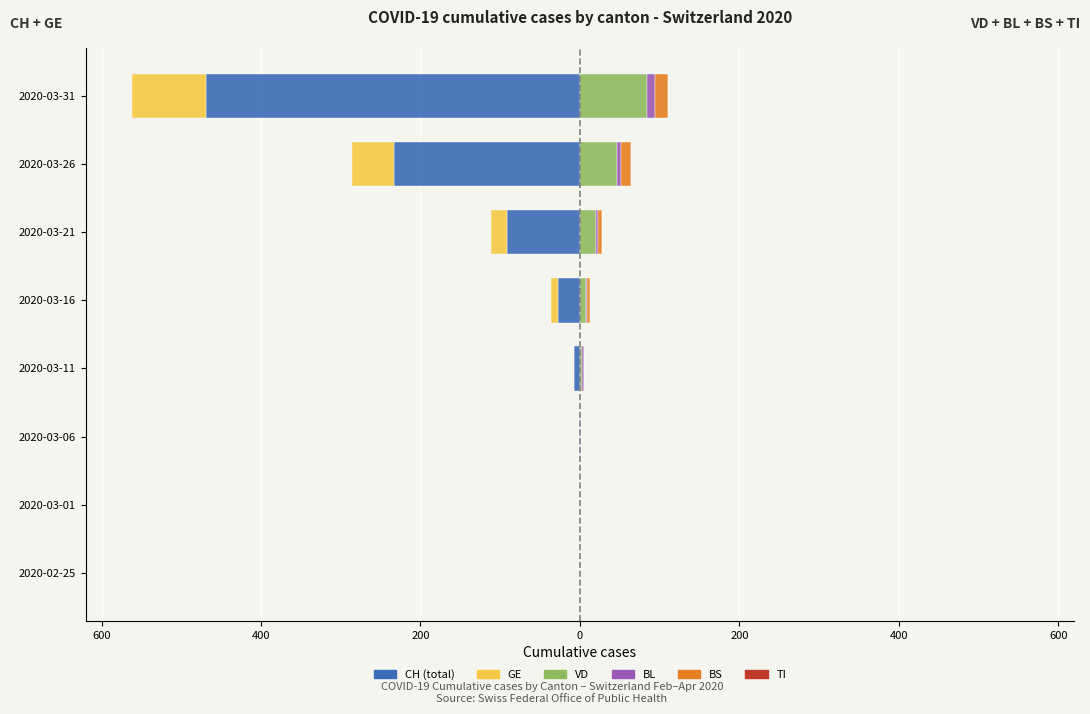

What is the average value of the CH series?

-103.6